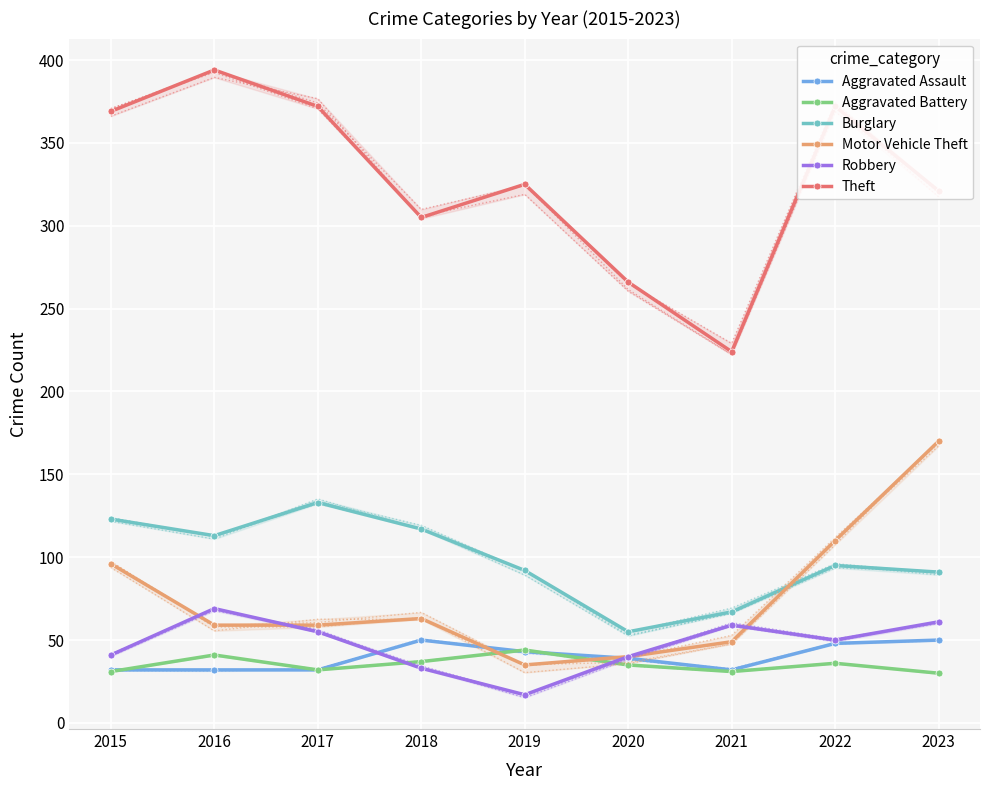

What are all the series names shown in the legend?

Aggravated Assault, Aggravated Battery, Burglary, Motor Vehicle Theft, Robbery, Theft